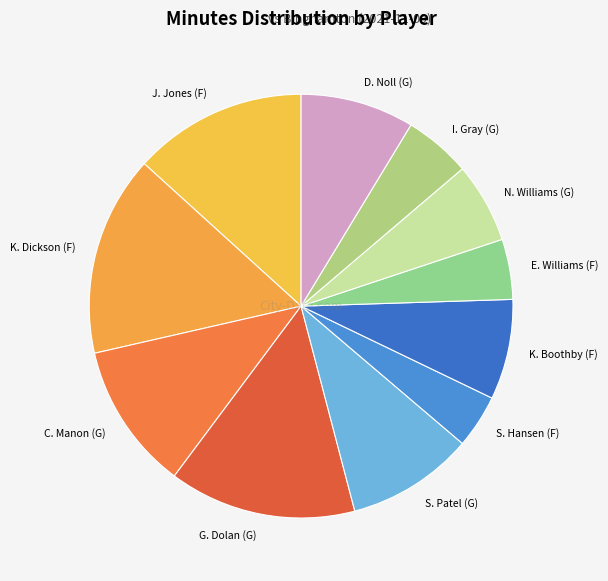

The S. Hansen (F) slice represents 4% of the pie. True or false?

True